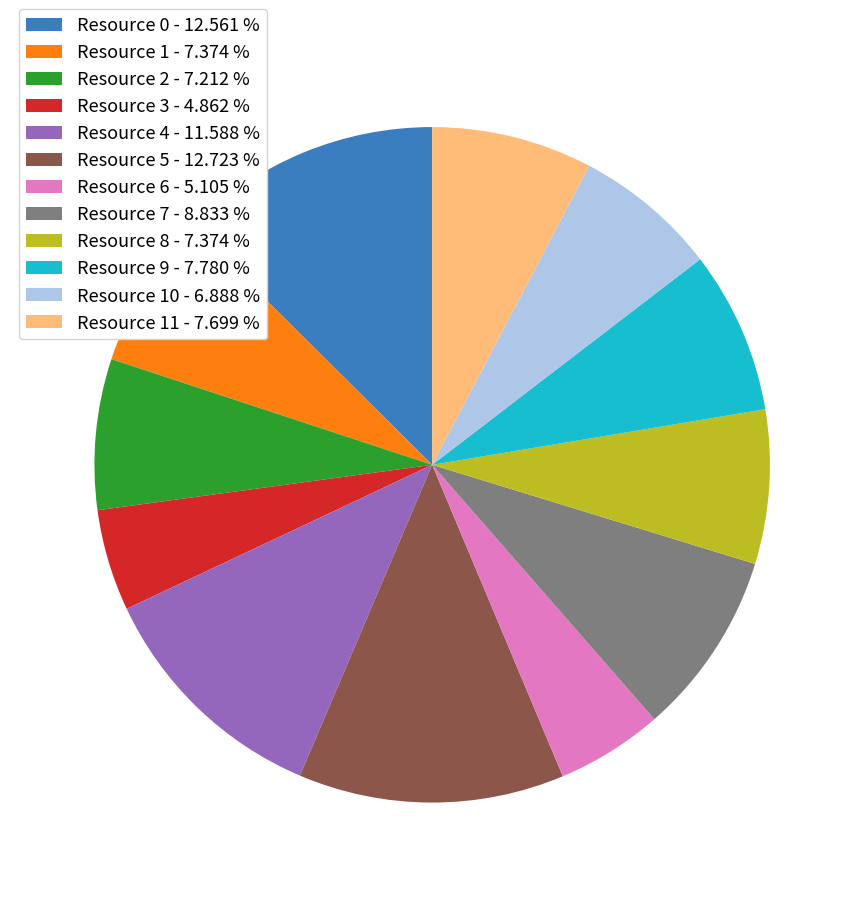

How many slices are in this pie chart?

12